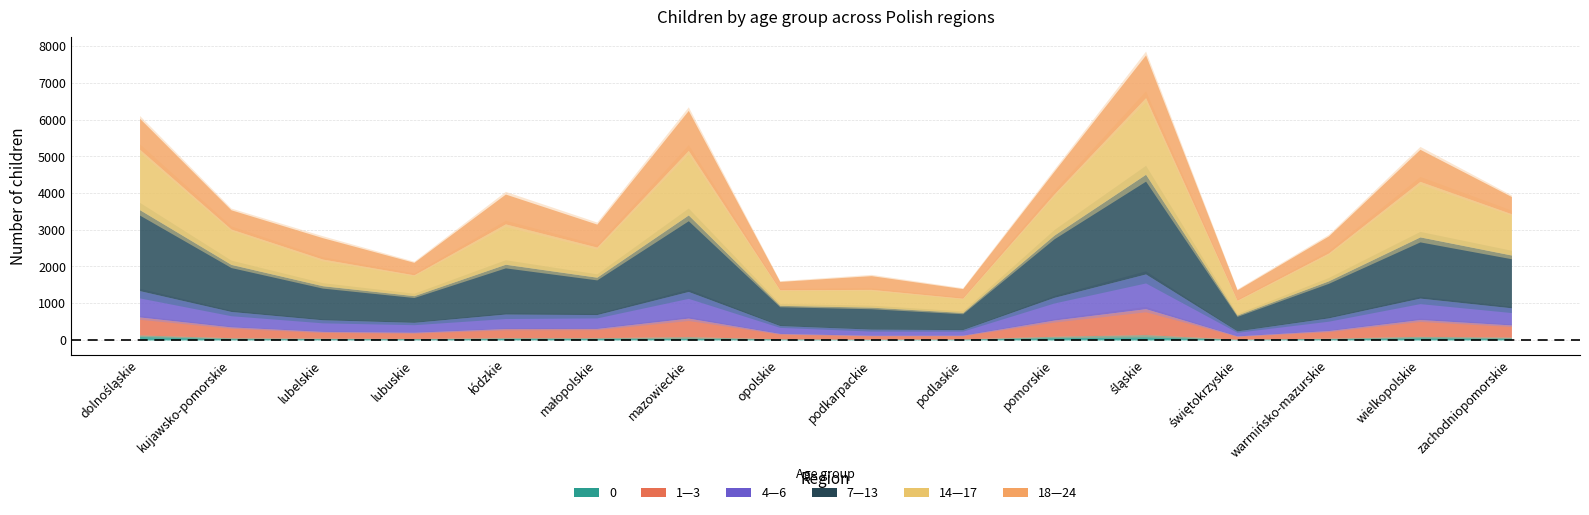

How many lines are shown in the chart?

6